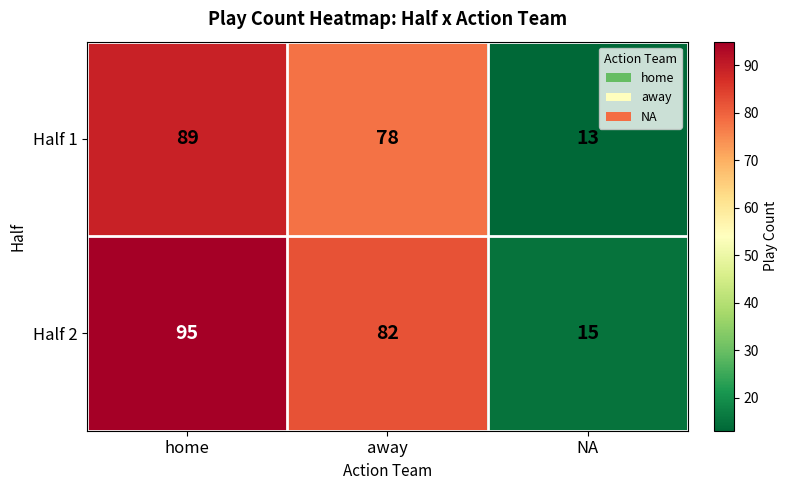

What is the average value of the Half 1 series?

60